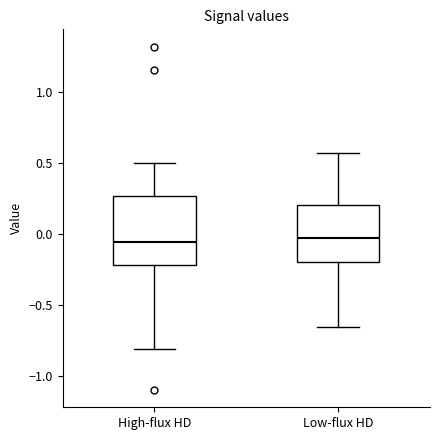

Reading left to right, transcribe this box plot: for each box, give where its median line is, the range the box spans, and where its two whiskers end, as read against the y-axis. The values are not printed on the chart, so give them approximately, as read against the axis.

High-flux HD: median -0.05, box -0.20 to 0.25, whiskers -0.80 to 0.50
Low-flux HD: median -0.05, box -0.20 to 0.20, whiskers -0.65 to 0.55